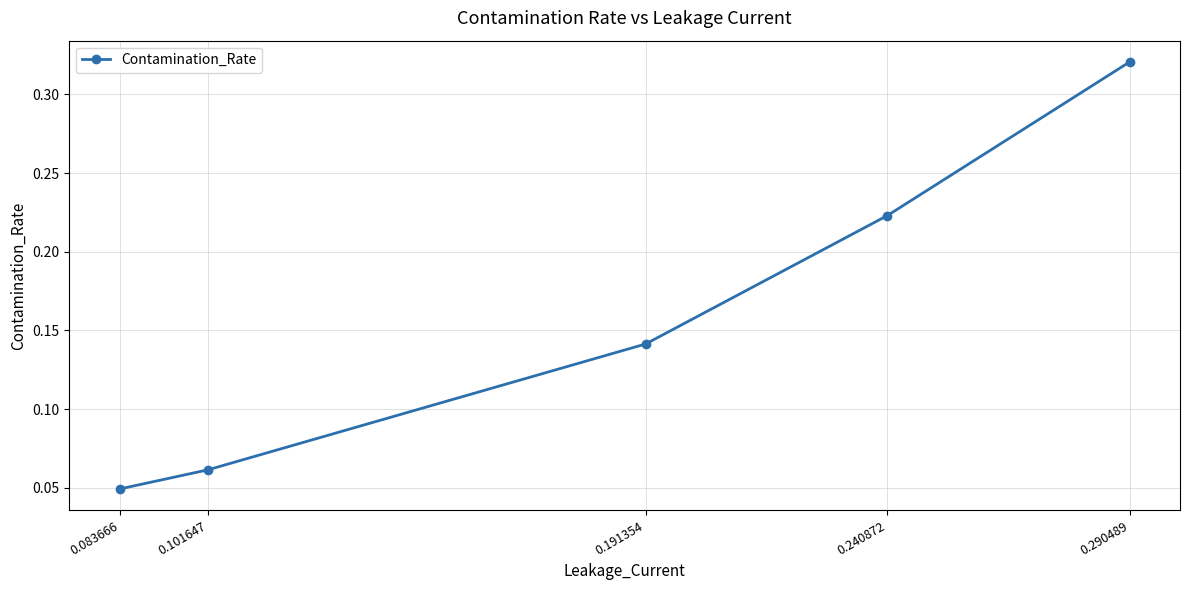

Does the chart have visible grid lines?

Yes